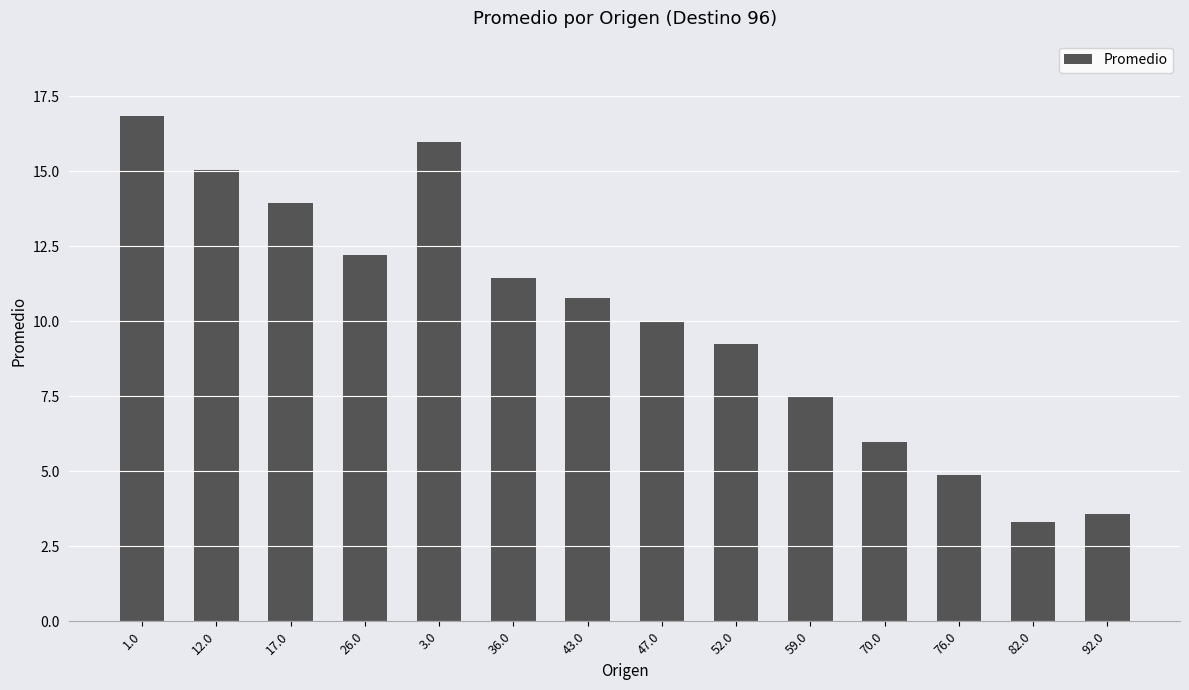

Which has a higher value, 43.0 or 70.0?

43.0